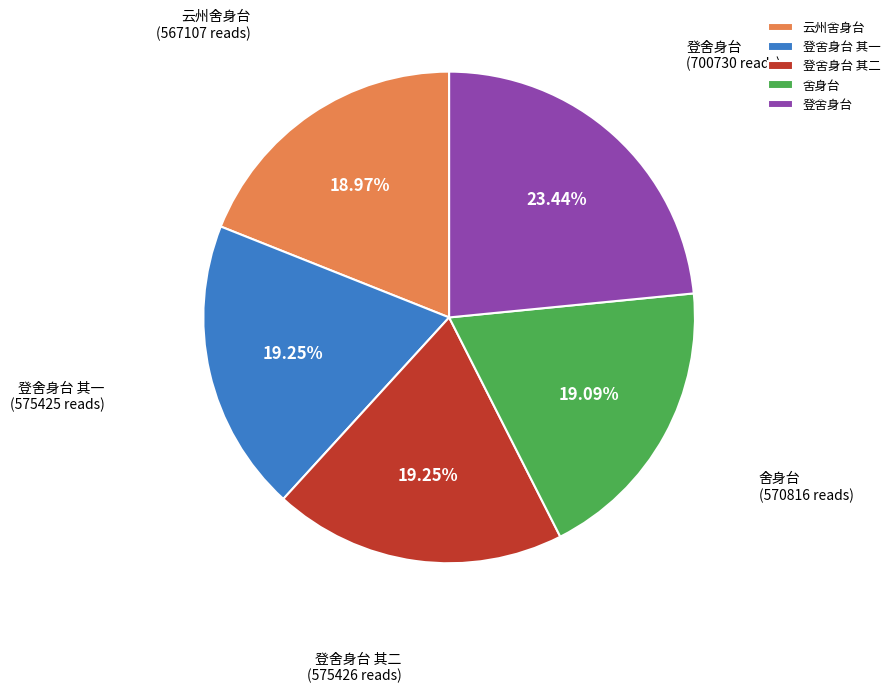

Approximately how many times larger is the value at 舍身台 compared to 云州舍身台?

1.0